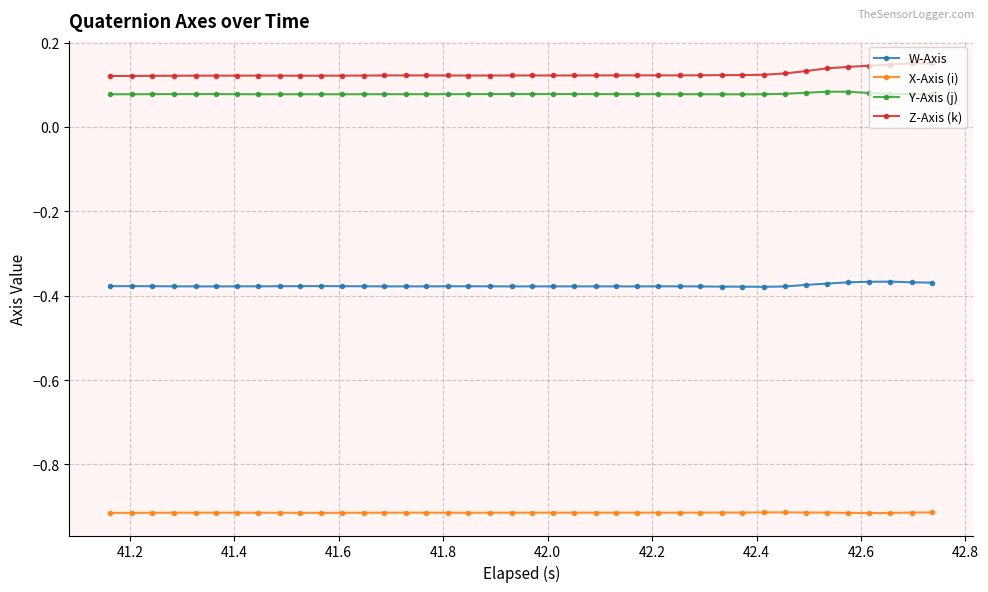

Which series has the largest total across all categories?

Z-Axis (k)